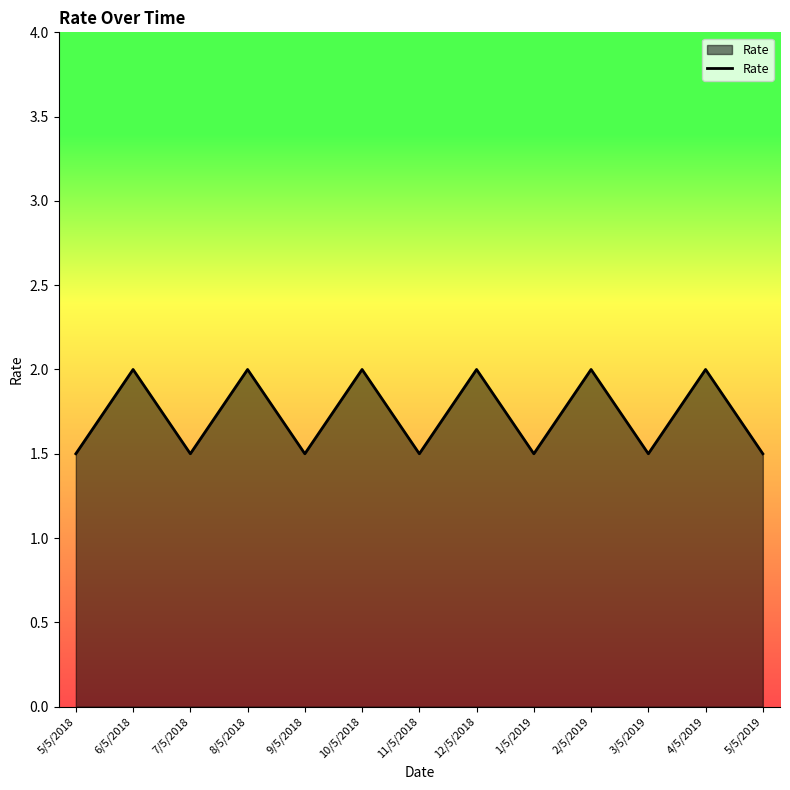

What is the average value?

1.7